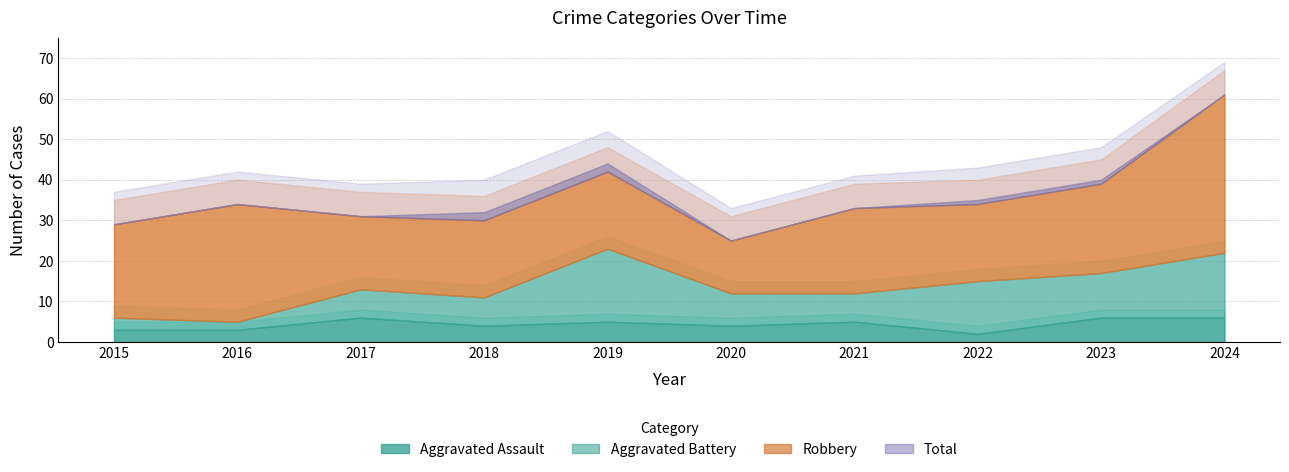

Which has a higher value, 2015 or 2020?

2020